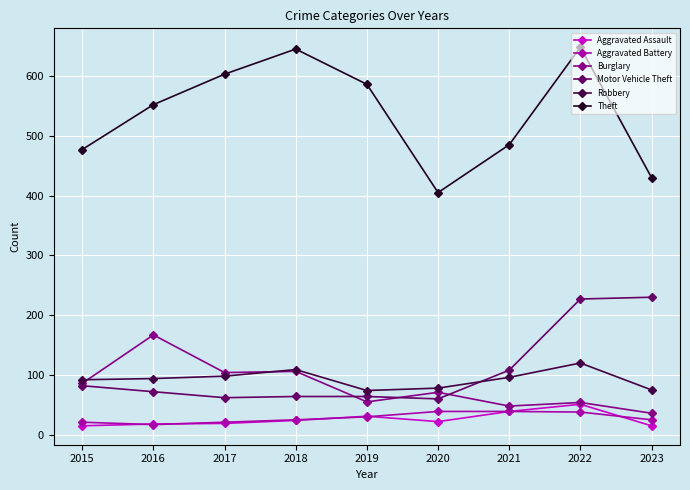

In Theft, how many points are lower than both neighbors (excluding endpoints)?

1